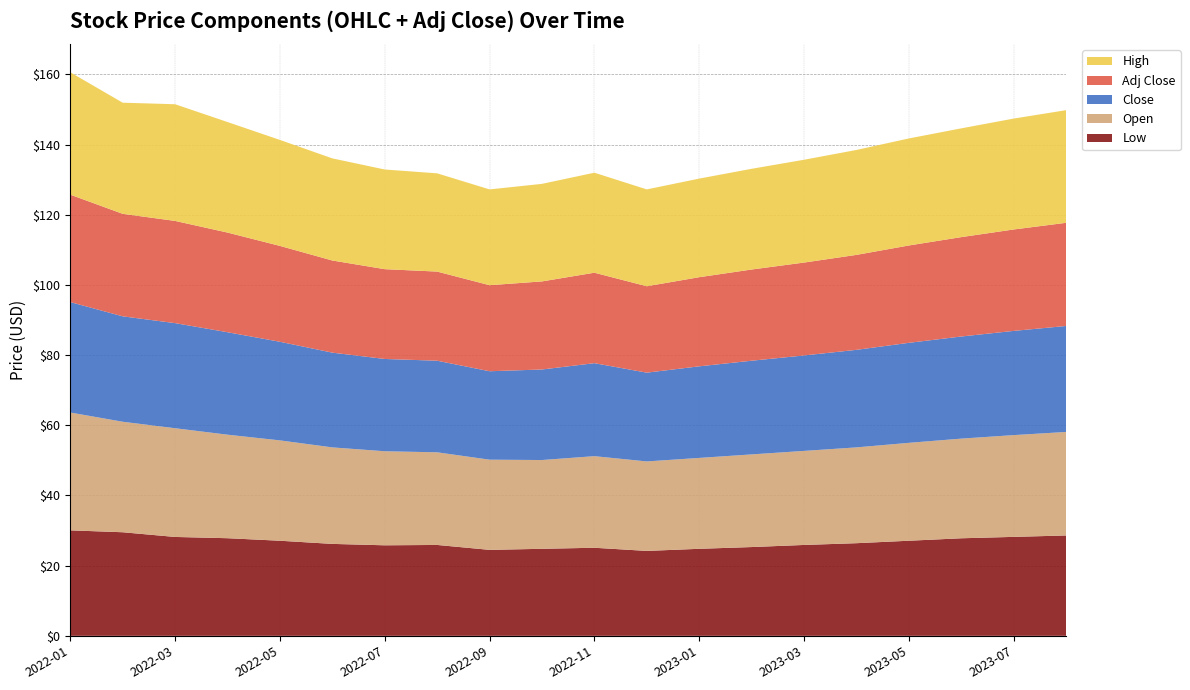

Reading right to left, what are all the values shown in this chart?

Low: 28.6	28.2	27.8	27.1	26.4	25.9	25.3	24.8	24.2	25.1	24.8	24.5	25.9	25.8	26.2	27.1	27.8	28.2	29.5	30.1
Open: 29.5	29.0	28.4	27.9	27.3	26.8	26.4	25.9	25.5	26.1	25.3	25.7	26.4	26.8	27.5	28.6	29.5	31.0	31.5	33.6
Close: 30.2	29.7	29.1	28.5	27.8	27.2	26.7	26.1	25.3	26.5	25.8	25.2	26.1	26.3	27.0	28.1	29.2	29.9	30.0	31.5
Adj Close: 29.4	28.9	28.3	27.7	27.1	26.5	26.0	25.4	24.6	25.8	25.1	24.5	25.4	25.6	26.3	27.3	28.4	29.1	29.2	30.6
High: 32.1	31.6	31.0	30.5	29.9	29.3	28.7	28.1	27.6	28.5	27.8	27.3	28.0	28.4	29.1	30.2	31.5	33.2	31.7	34.9